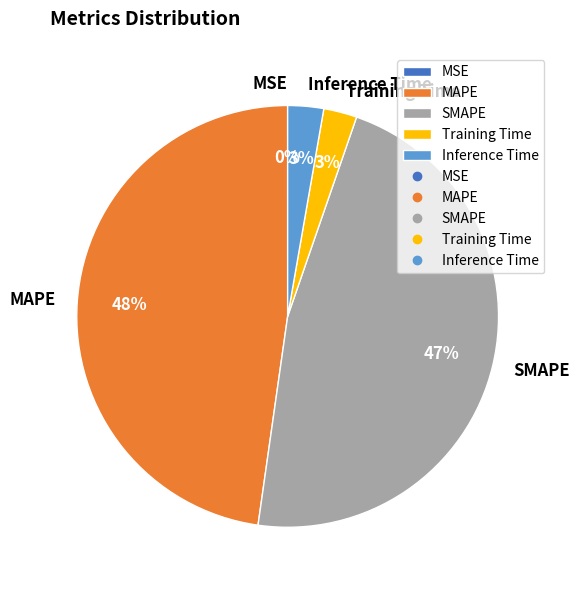

Does MAPE represent more than half of the total?

No